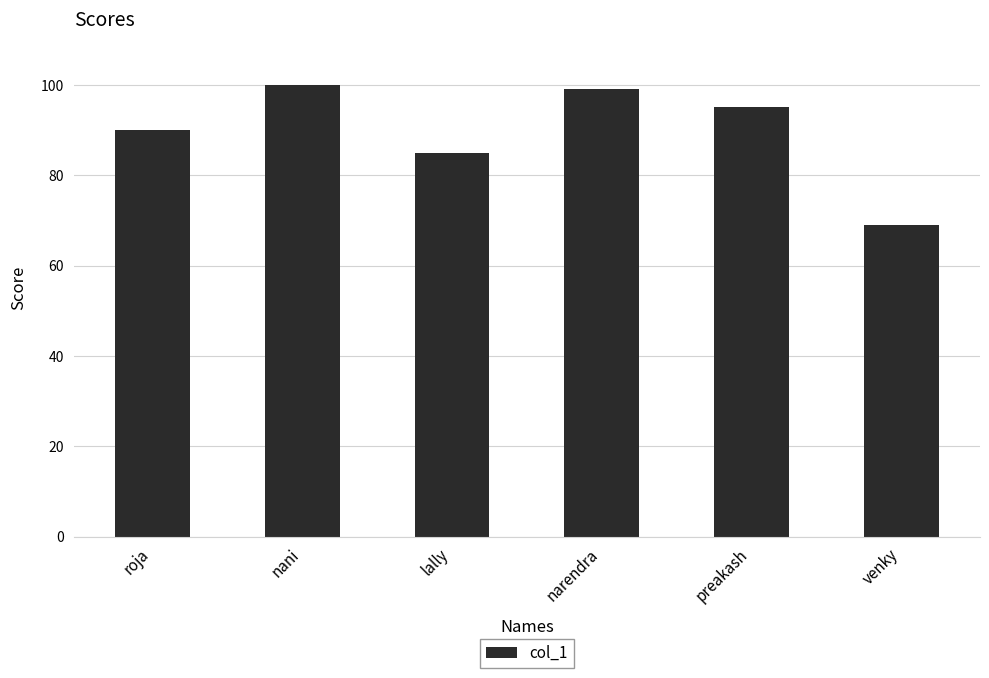

How many distinct data groups are displayed?

1